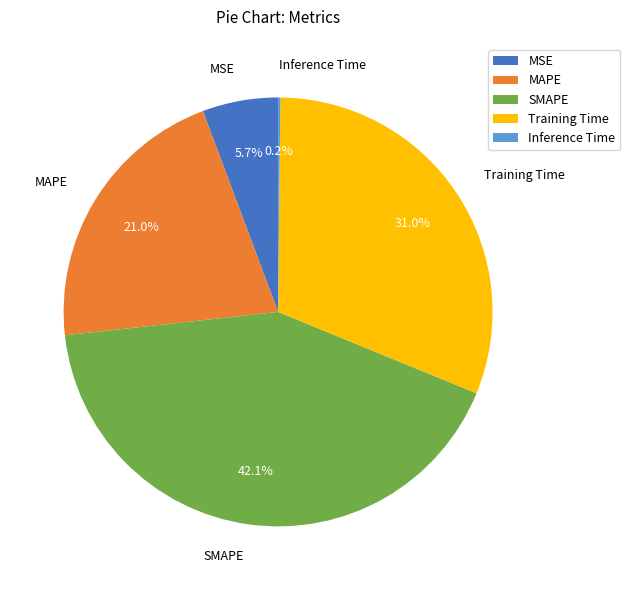

Does any single category account for the majority?

No